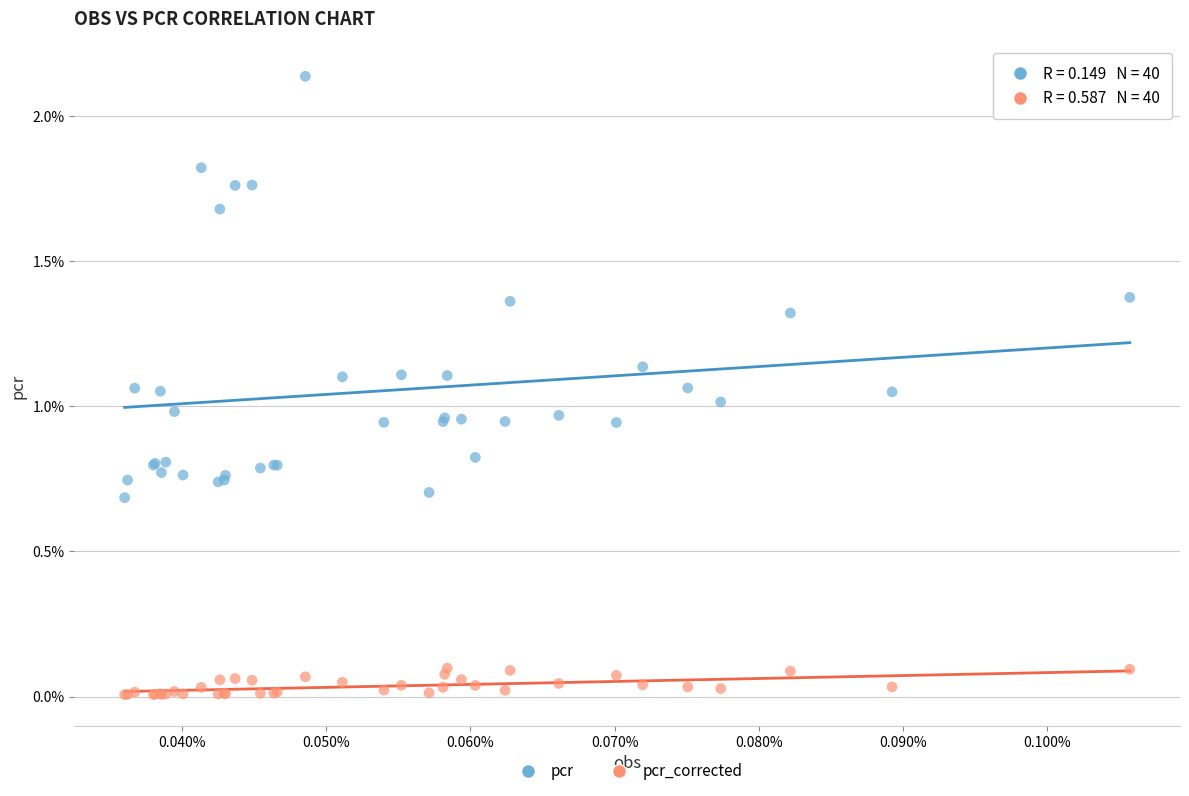

What are all the series names shown in the legend?

pcr, pcr_corrected